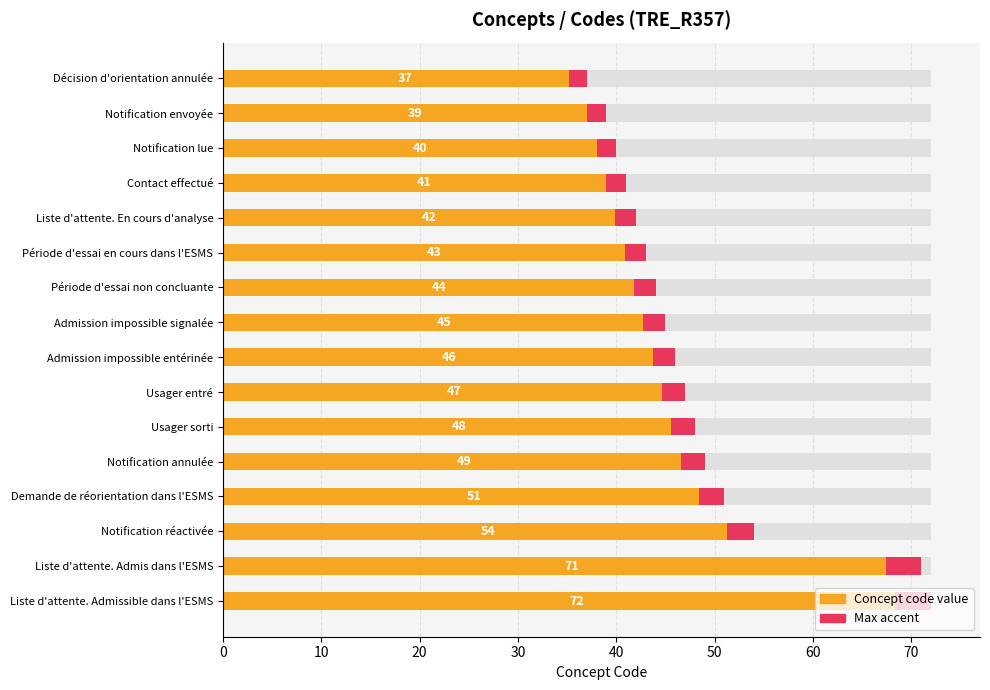

What is the value of the Max accent bar at the 11th from the left?

2.0